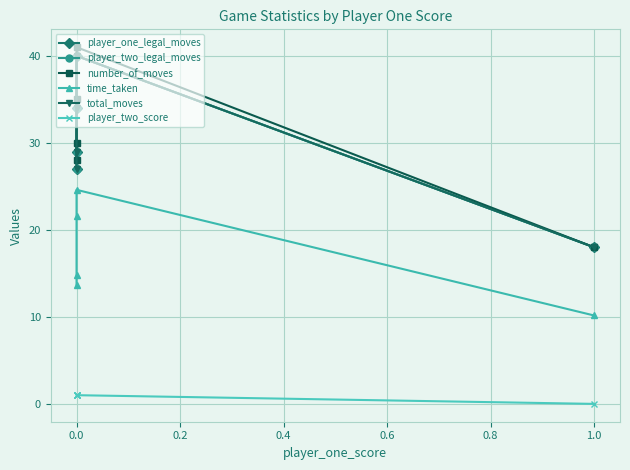

True or false: total_moves has more than 2 points higher than both neighbors.

False